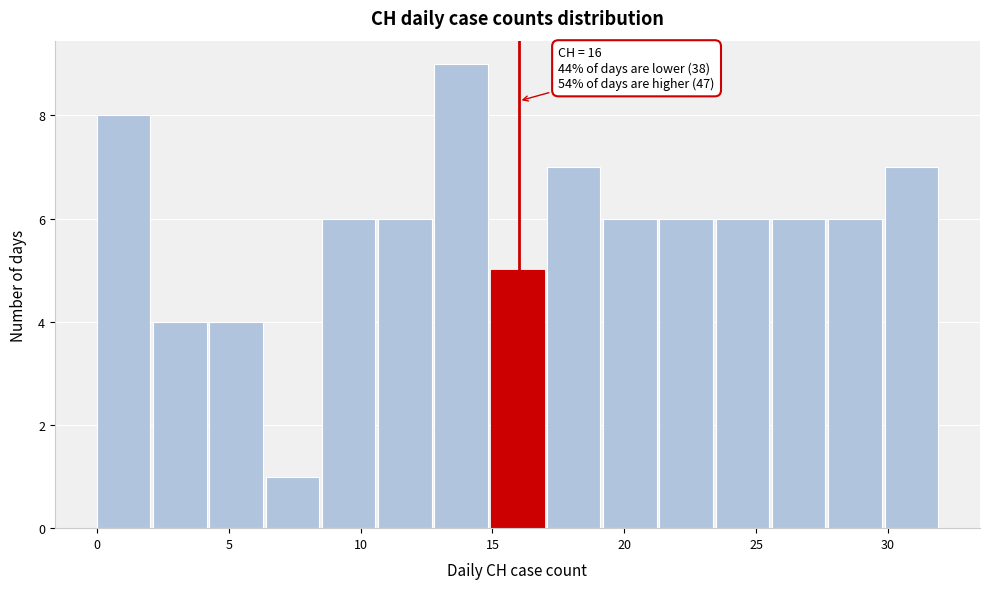

Over which range of the x-axis is the bar tallest?

13.0 to 15.0